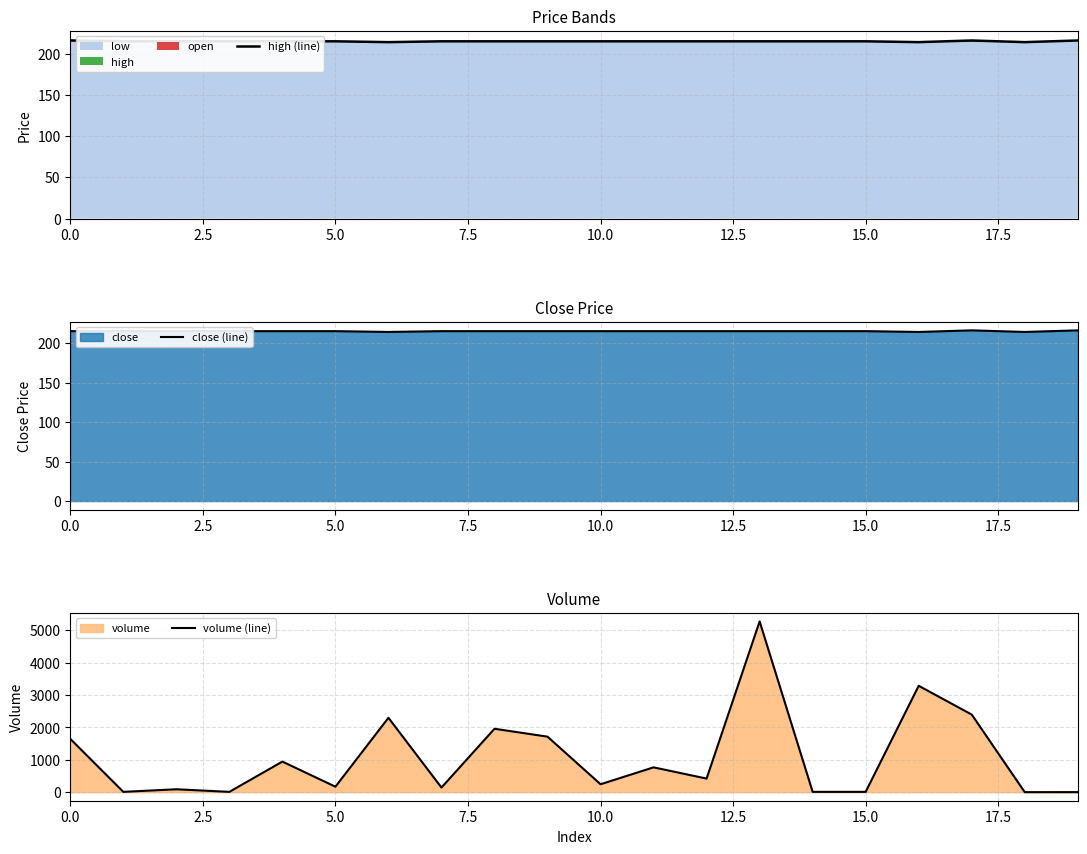

Reading right to left, extract all data points from this chart.

high (line): 216	214	216	214	215	215	215	215	215	215	215	215	215	214	215	215	215	215	215	216
close (line): 216	214	216	214	215	215	215	215	215	215	215	215	215	214	215	215	215	215	215	215
volume (line): 2	1	2397	3286	10	10	5274	420	767	245	1715	1959	143	2298	169	945	10	90	10	1647